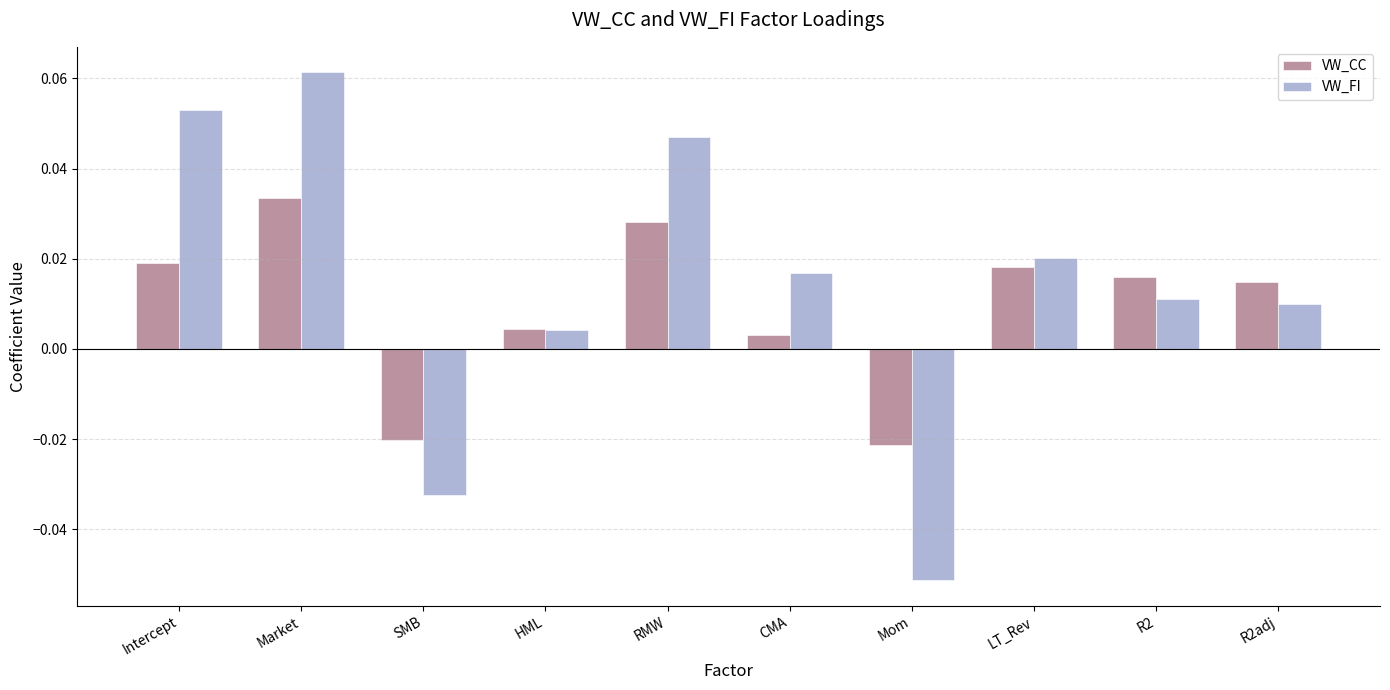

At how many categories does at least one series exceed 0?

8